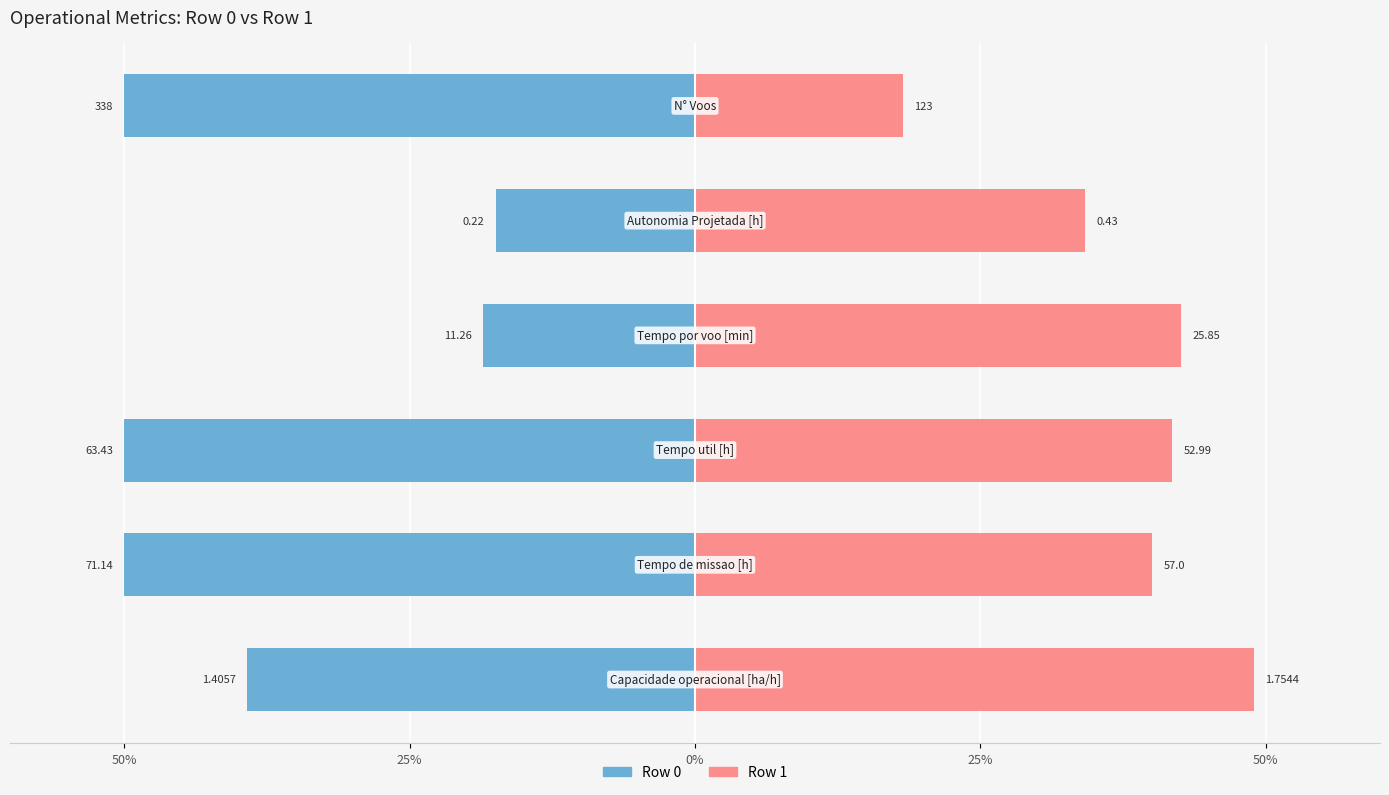

Read the Row 0 value at 5.

-50.0